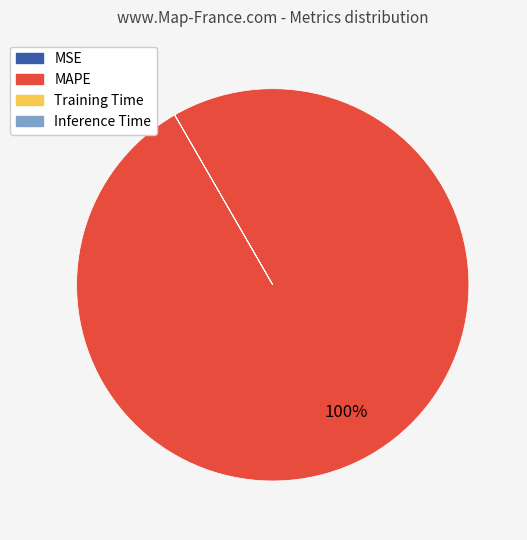

What is the largest slice in the pie chart?

MAPE